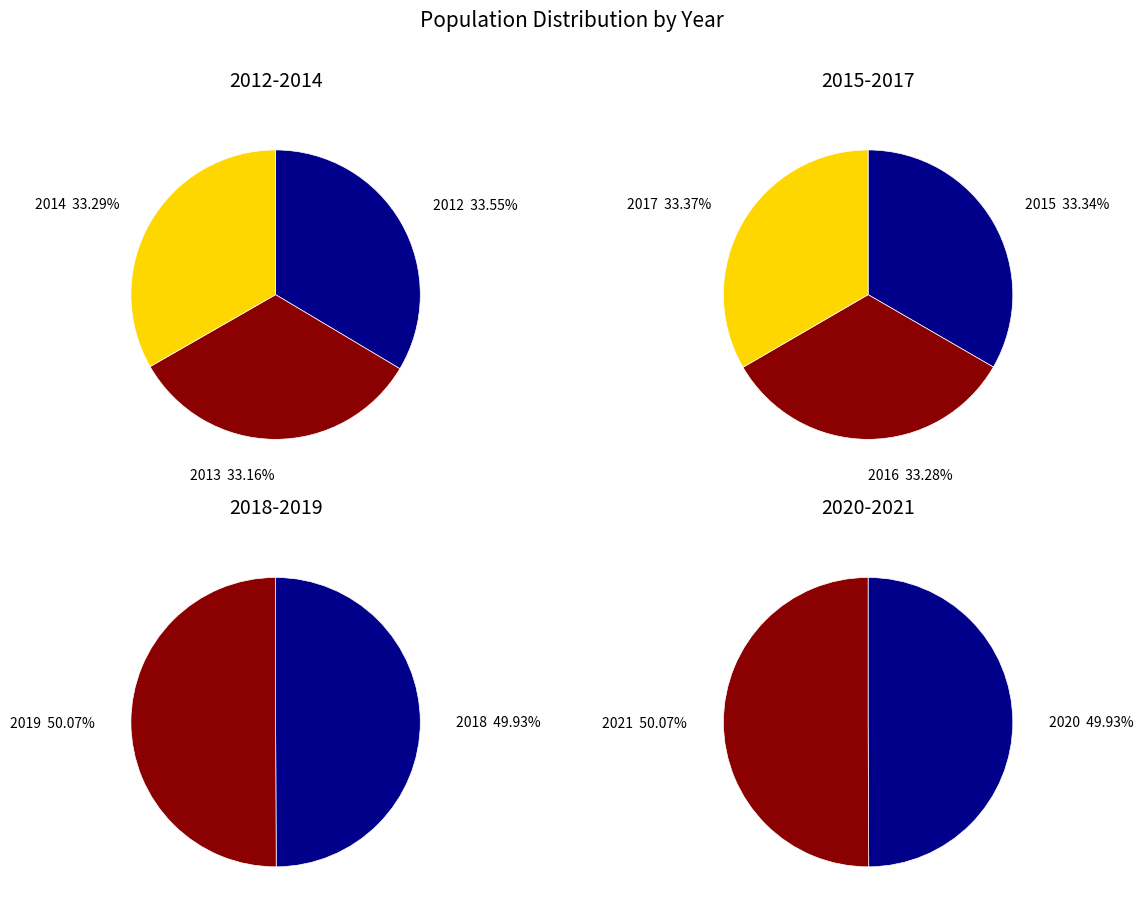

How many segments does this pie chart have?

10